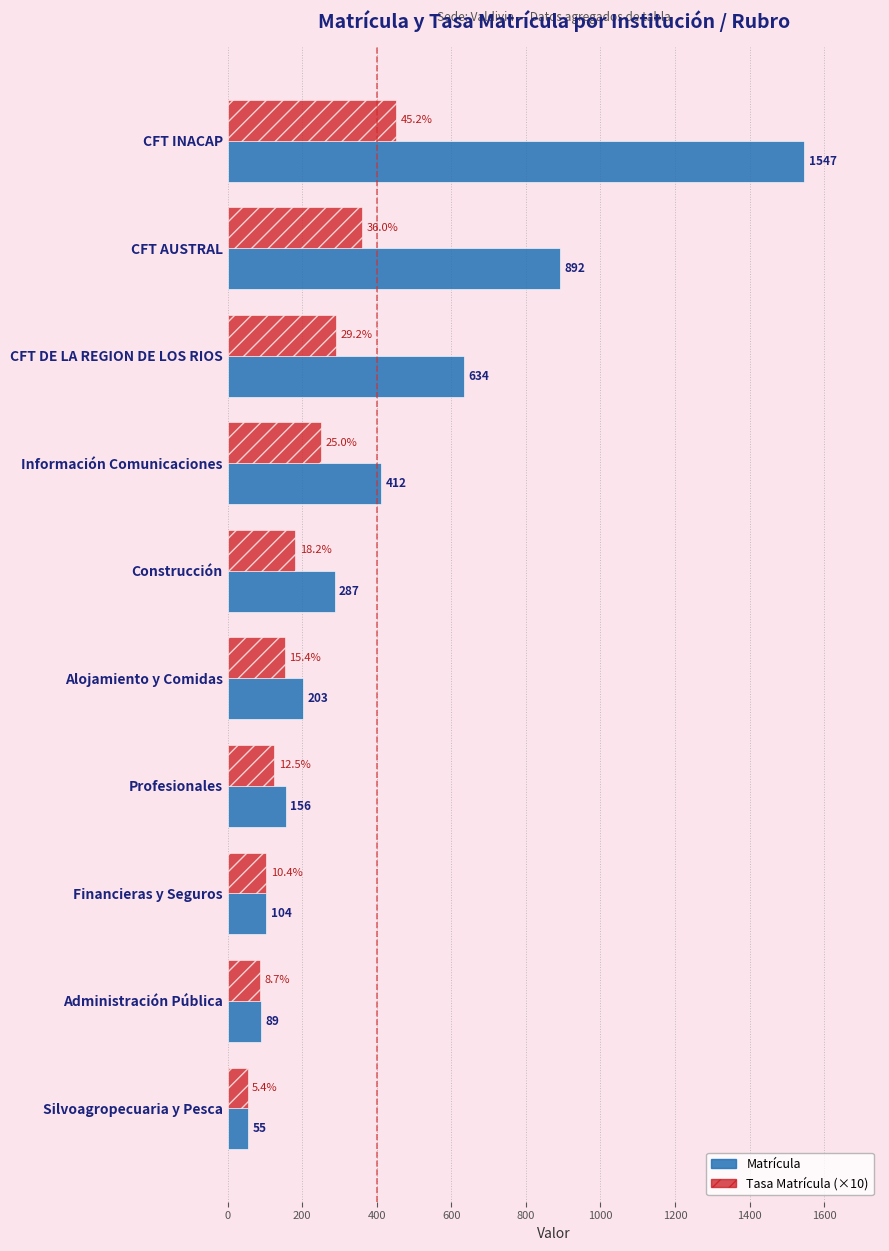

How many data points does each series have?

10